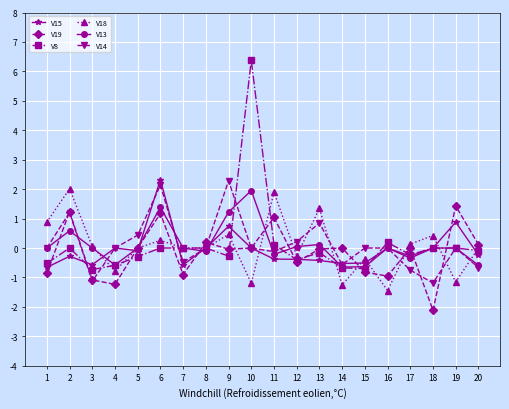

What is the smallest value displayed?

-2.1